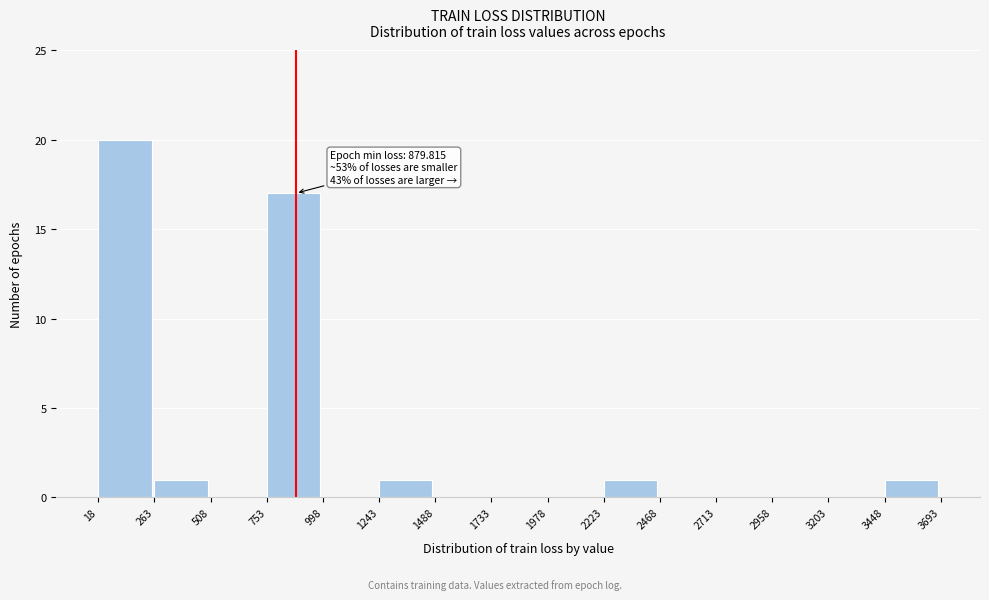

Over which range of the x-axis is the bar tallest?

18 to 263